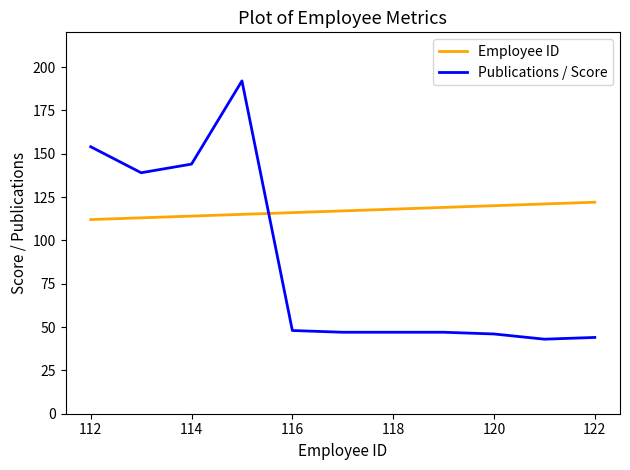

Which series has the largest range (max minus min)?

Publications / Score